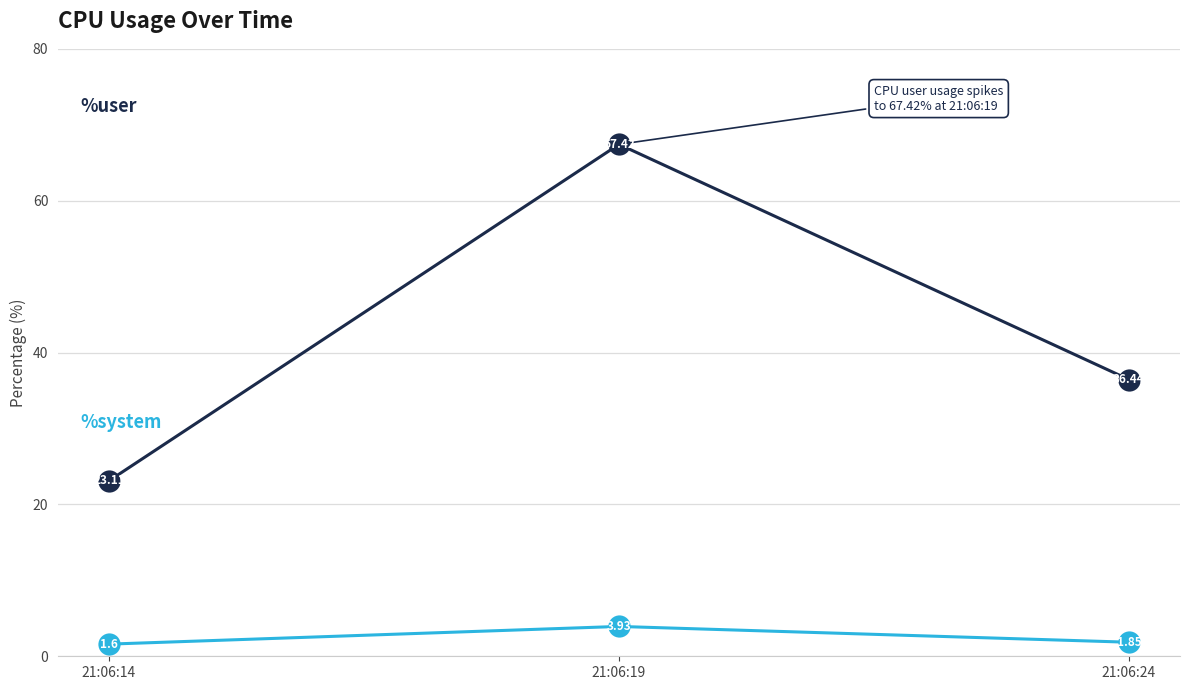

What is the difference between the highest and lowest values at 21:06:14?

21.5